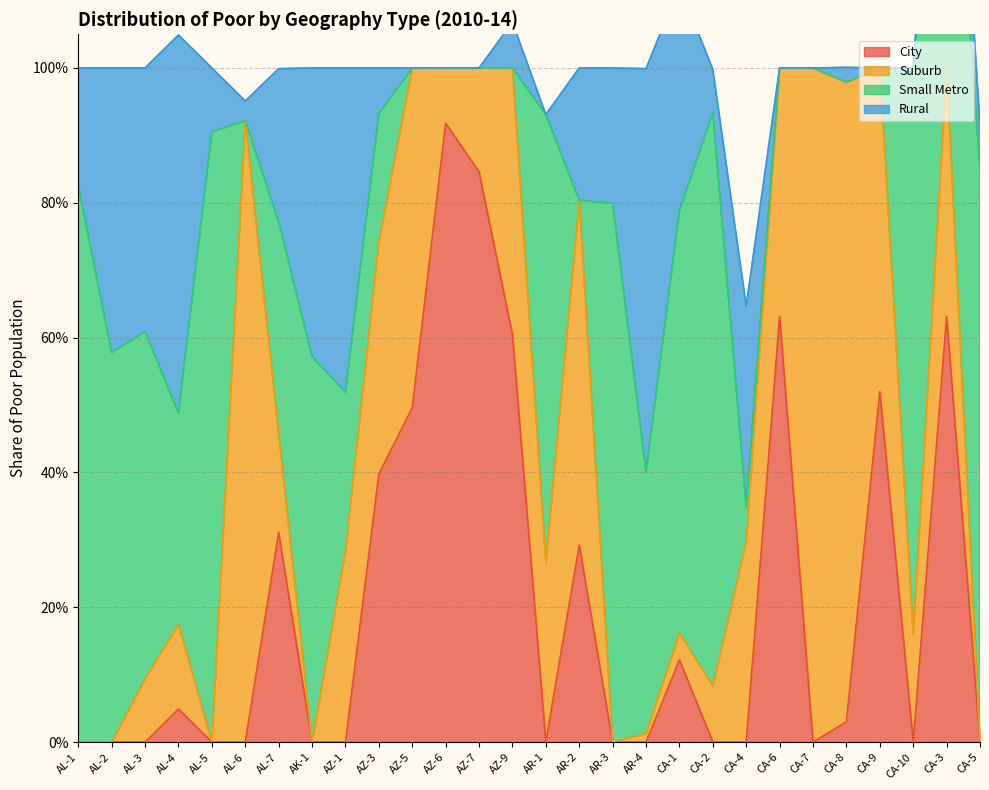

What is the difference between the second highest and second lowest values in the Rural series?

0.6